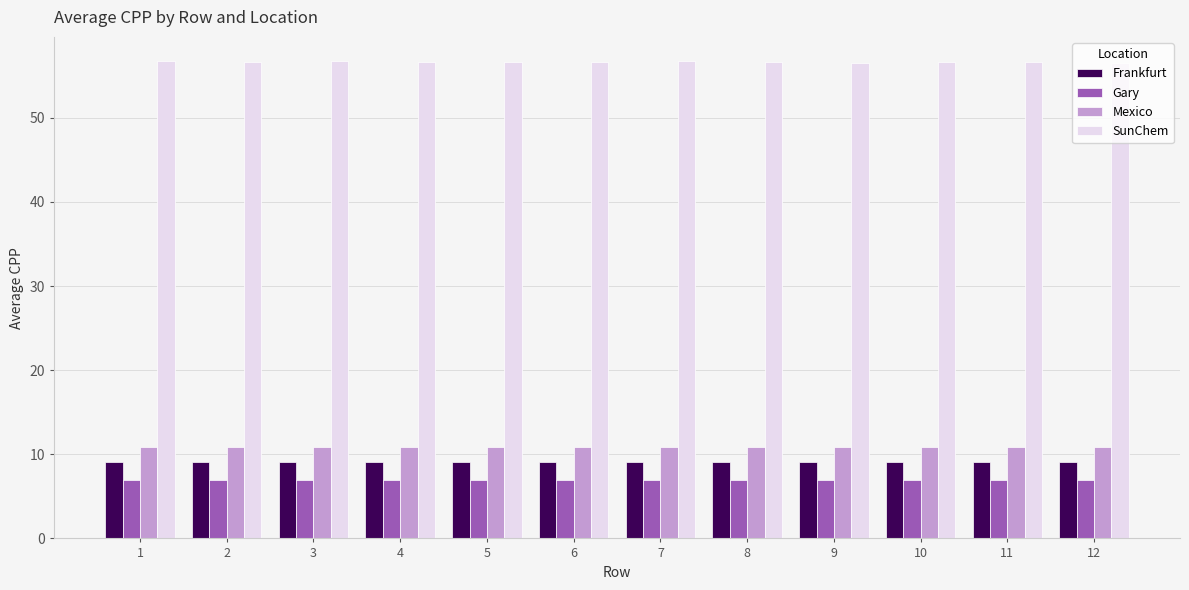

The value of Frankfurt at 11 is 4.5. True or false?

False